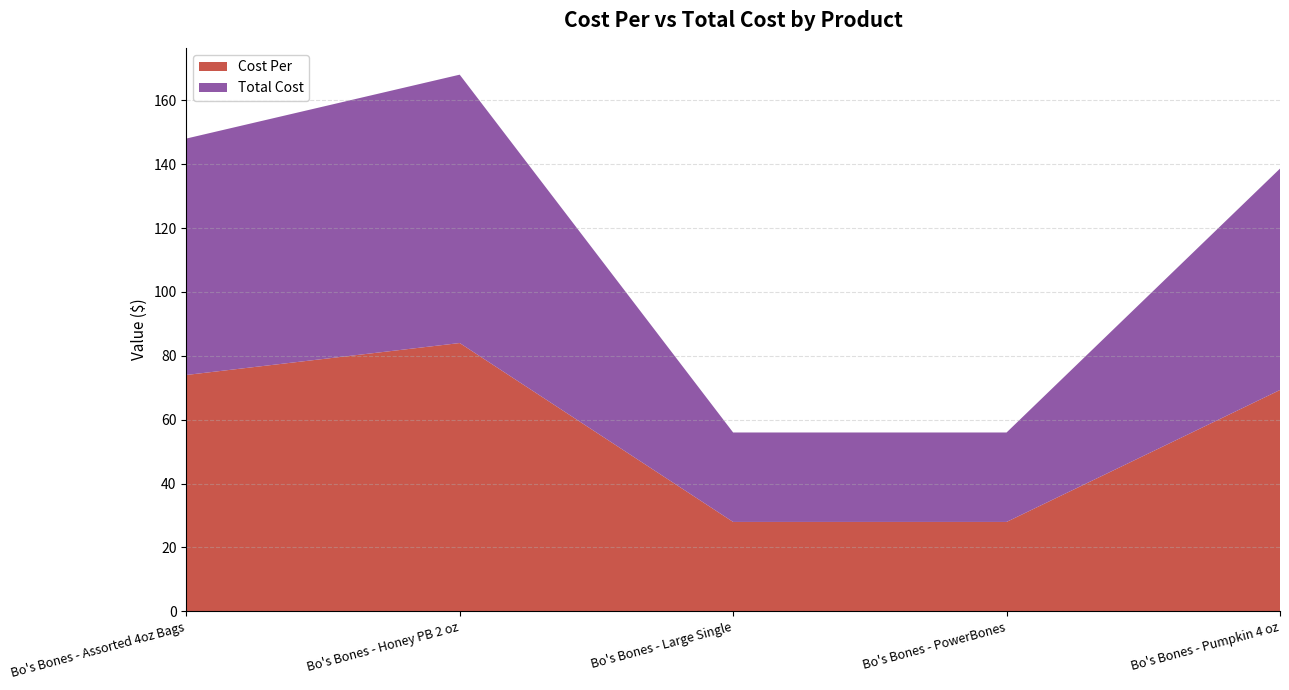

Reading right to left, what are all the values shown in this chart?

Cost Per: 69.3	28.0	28.0	84.0	74.0
Total Cost: 69.3	28.0	28.0	84.0	74.0